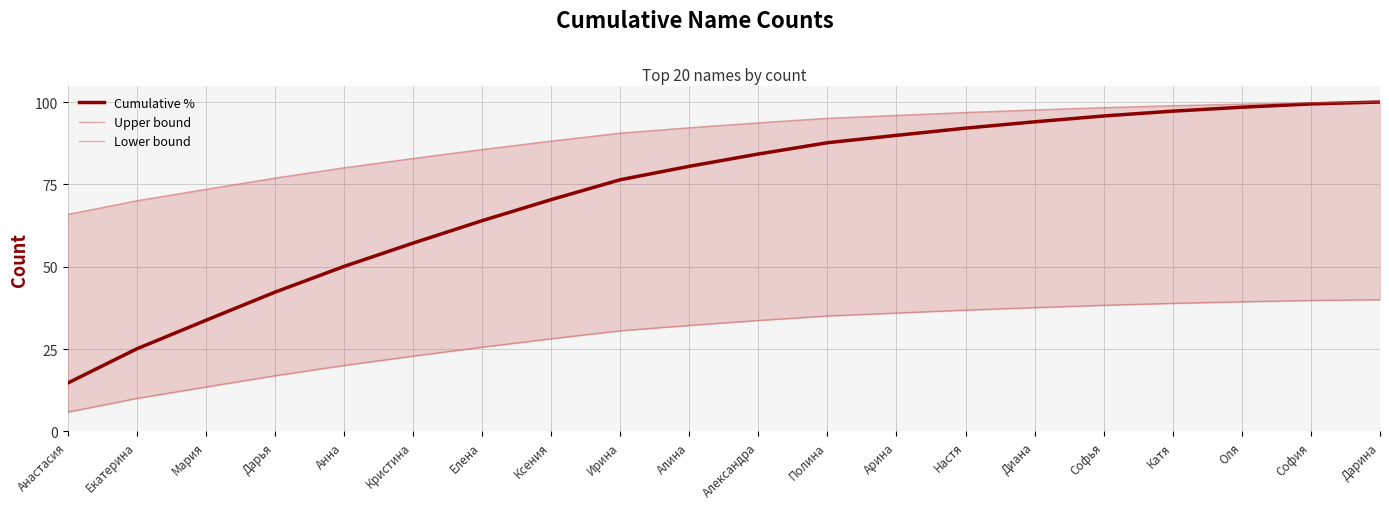

Rank the series by their average value, from lowest to highest.

Lower bound, Cumulative %, Upper bound